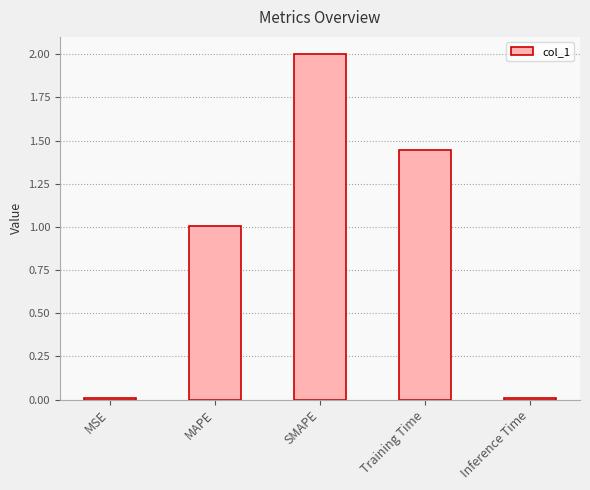

True or false: the data shows 1.0 at SMAPE.

False